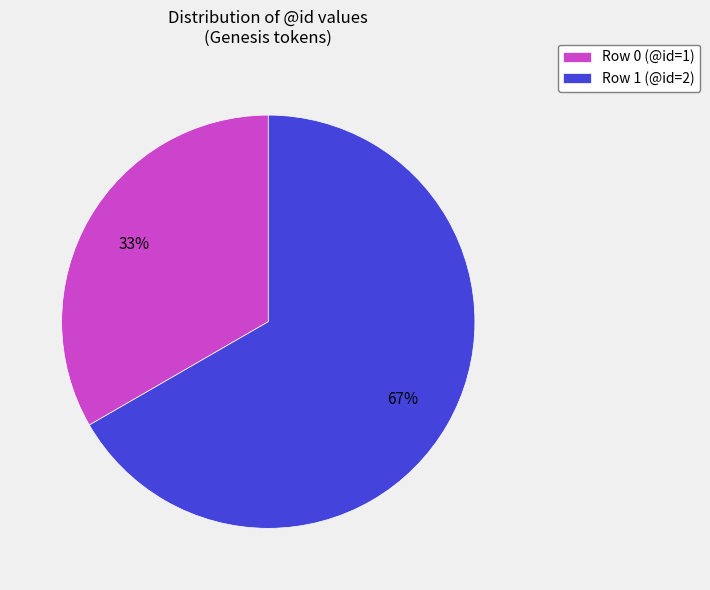

To the nearest percent, what is the combined percentage of Row 1 (@id=2) and Row 0 (@id=1)?

100%